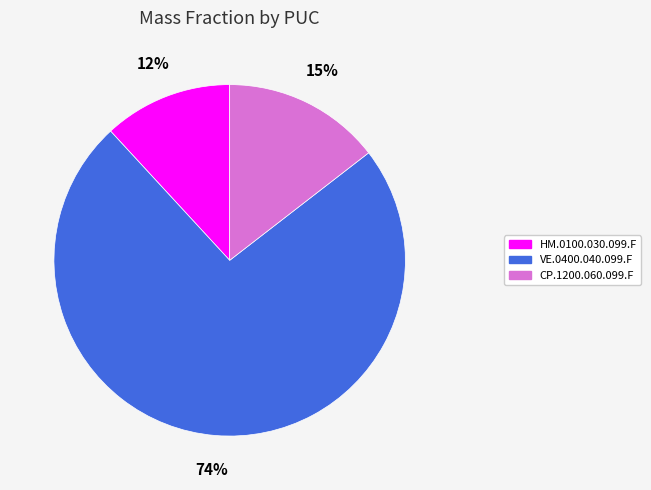

To the nearest percent, what is the average slice percentage?

33%